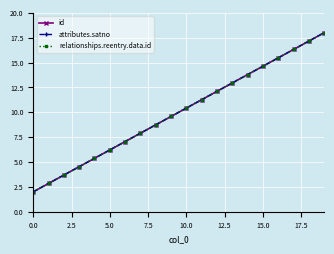

At which category is the sum across all series the highest?

19